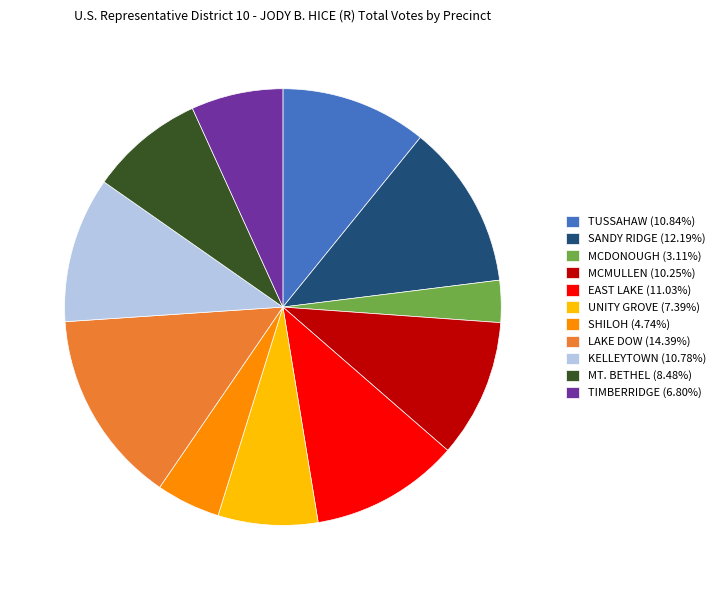

Which slice is the smallest?

MCDONOUGH